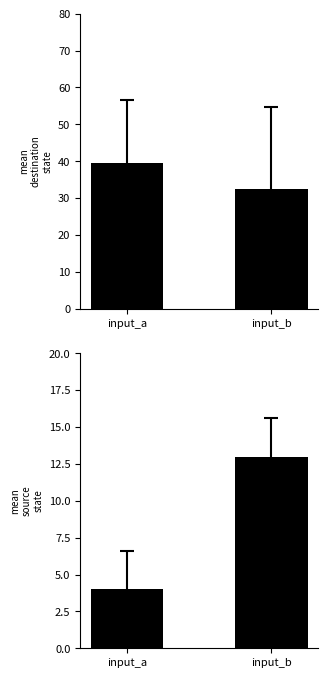

What is the spread (max minus min) of values at input_a?

35.4